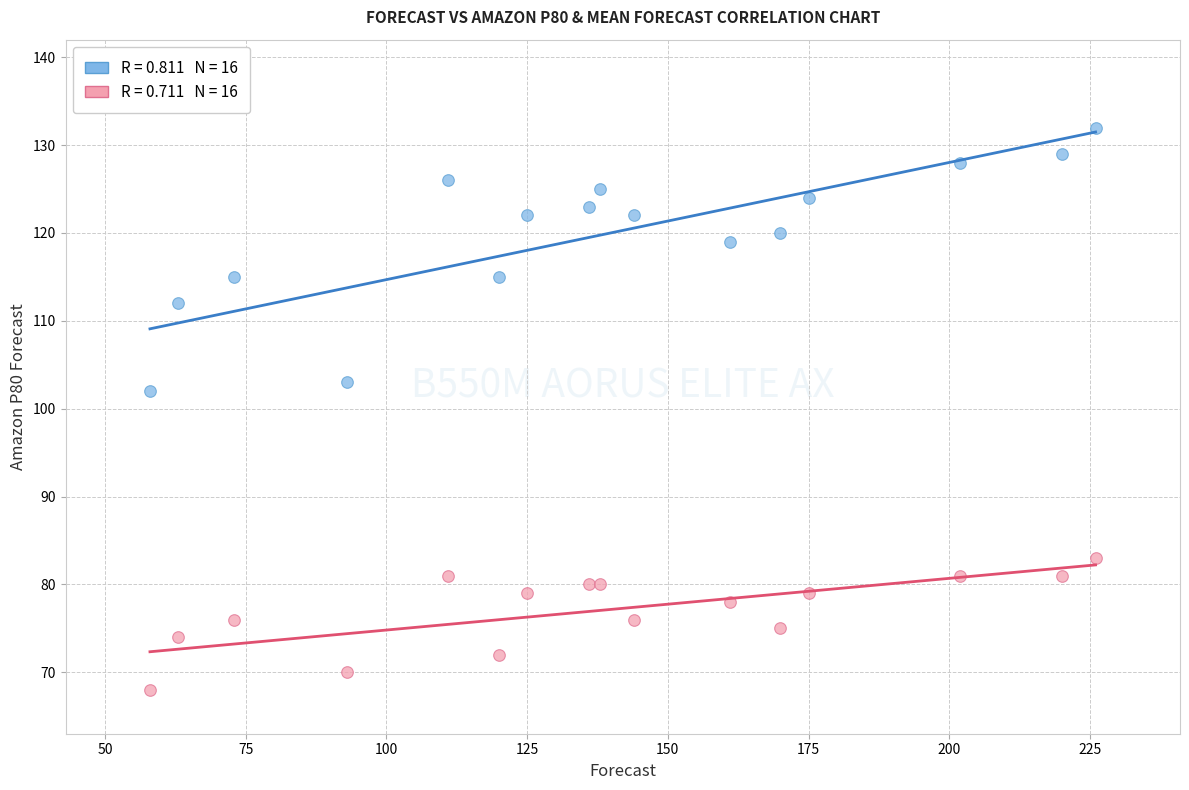

Across all data points, what is the range of Y values (max minus min)?

64